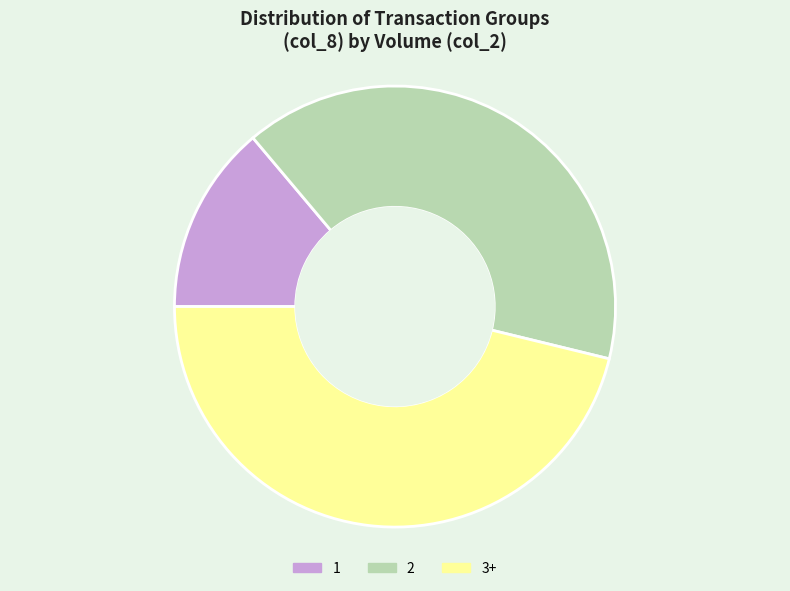

Rank the categories by value from highest to lowest.

3+, 2, 1